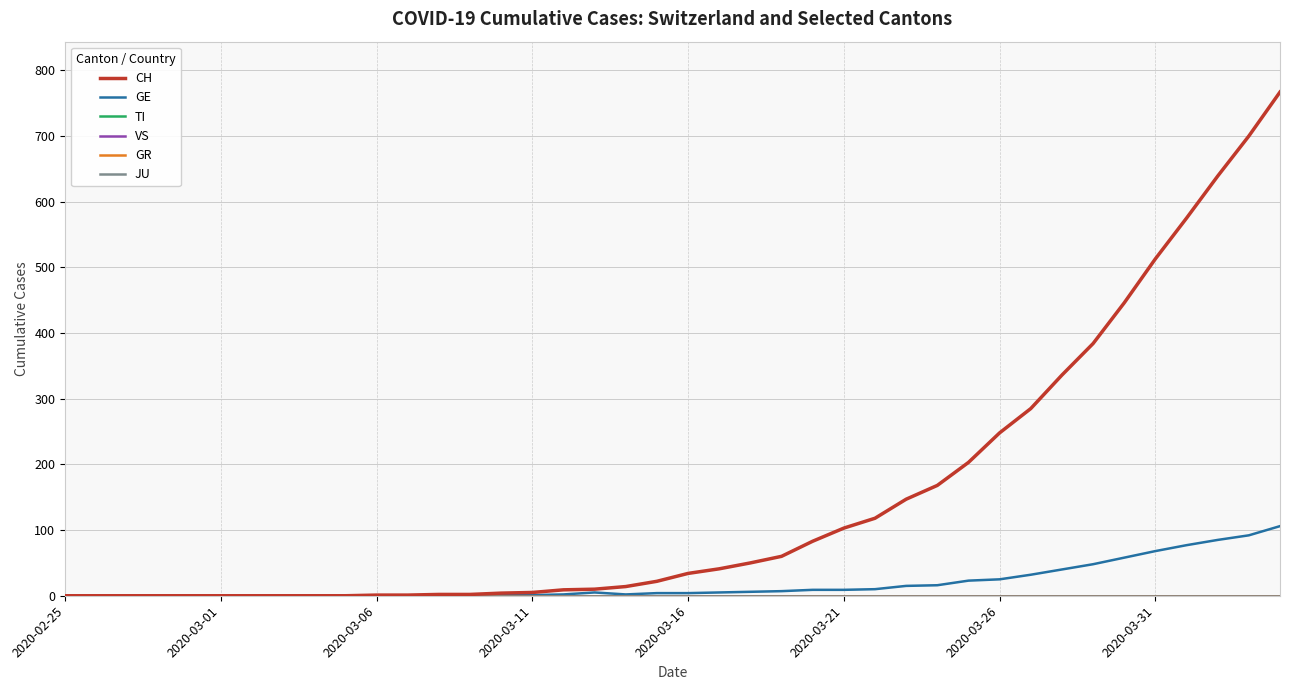

True or false: VS has more than 0 interior local peaks.

False